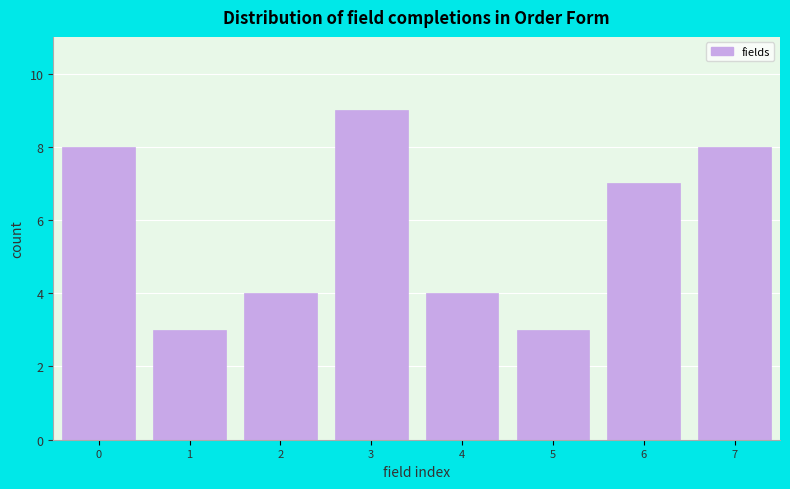

Reading left to right, extract all data points from this chart.

0=8	1=3	2=4	3=9	4=4	5=3	6=7	7=8